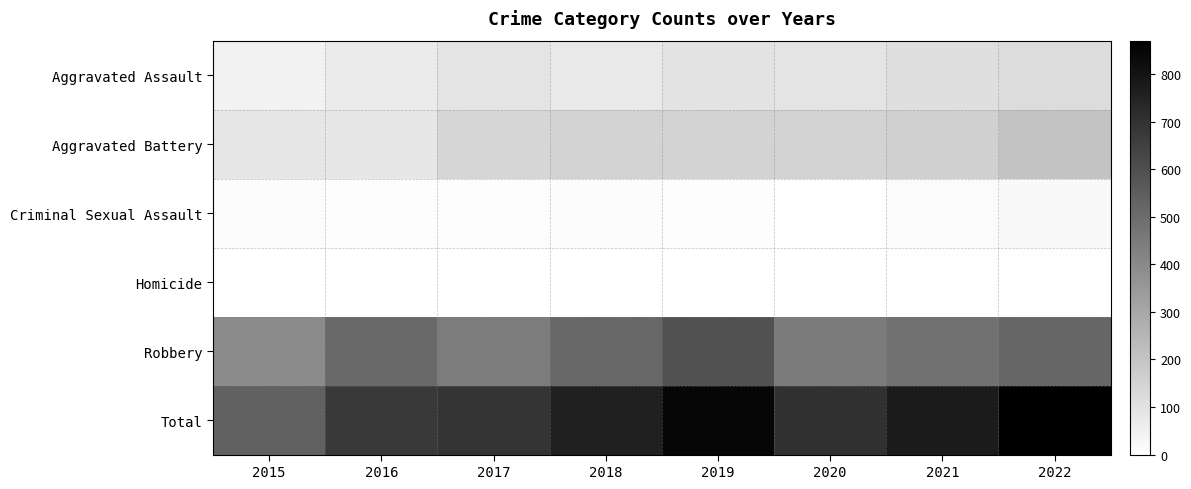

Reading right to left, extract all data points from this chart.

Aggravated Assault: 2022=121	2021=110	2020=94	2019=98	2018=77	2017=95	2016=71	2015=46
Aggravated Battery: 2022=202	2021=163	2020=150	2019=148	2018=152	2017=142	2016=82	2015=82
Criminal Sexual Assault: 2022=22	2021=14	2020=3	2019=8	2018=11	2017=8	2016=8	2015=12
Homicide: 2022=5	2021=4	2020=3	2019=2	2018=1	2017=1	2016=1	2015=0
Robbery: 2022=520	2021=484	2020=450	2019=591	2018=519	2017=446	2016=510	2015=395
Total: 2022=870	2021=775	2020=700	2019=847	2018=760	2017=692	2016=672	2015=535